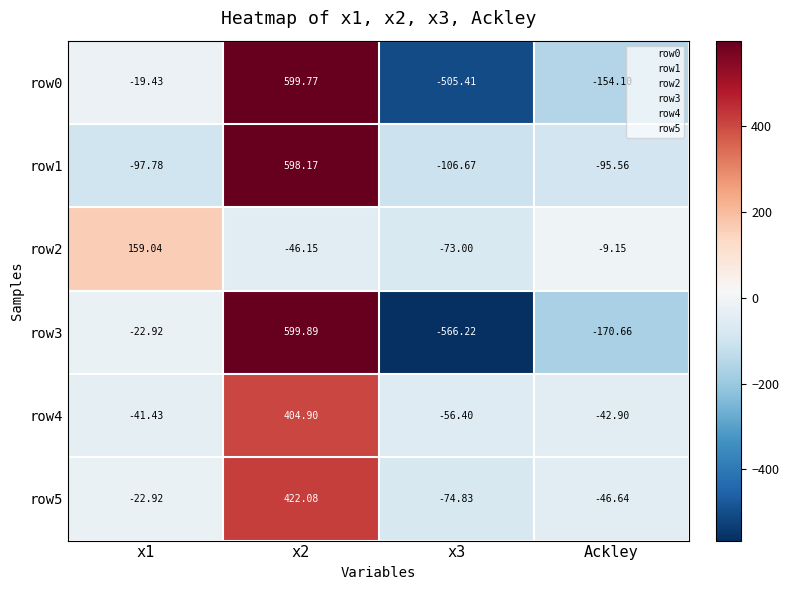

Is the value of row0 at Ackley greater than the value of row5 at x3?

No